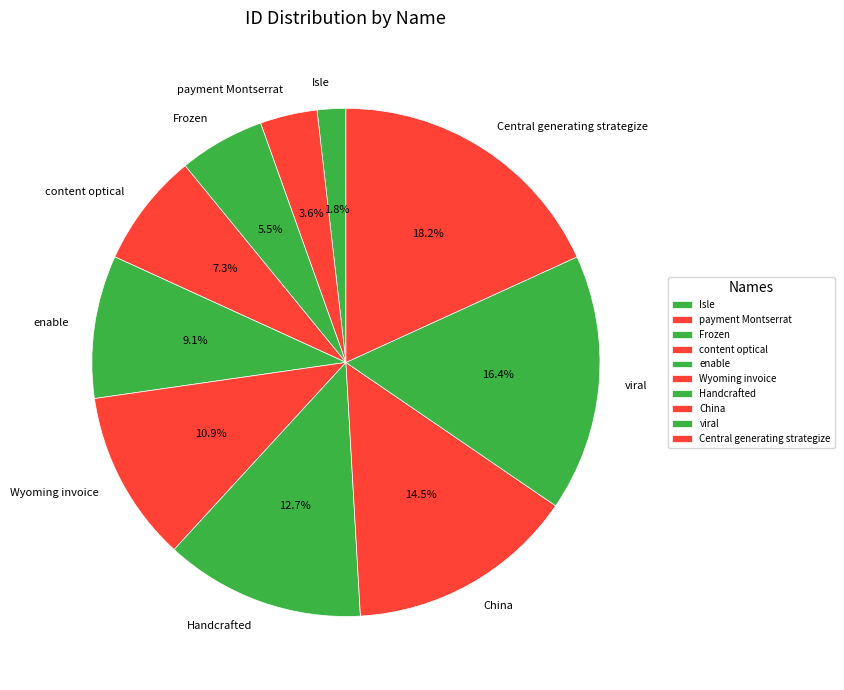

Rank the categories by value from lowest to highest.

Isle, payment Montserrat, Frozen, content optical, enable, Wyoming invoice, Handcrafted, China, viral, Central generating strategize